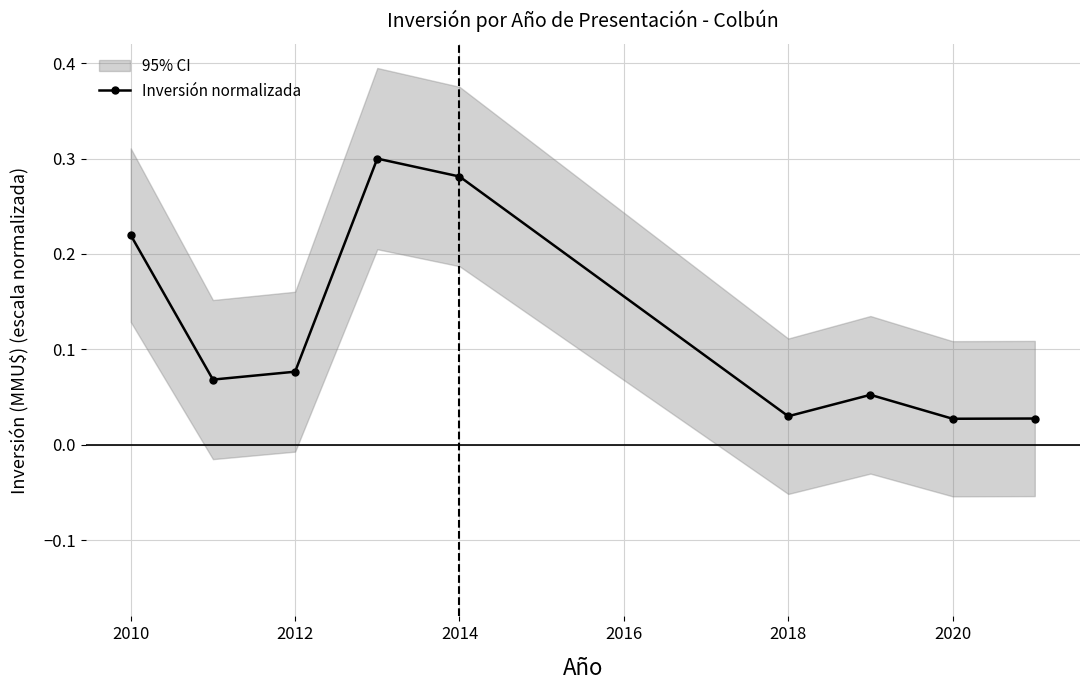

Reading left to right, extract all data points from this chart.

0.2	0.1	0.1	0.3	0.3	0.0	0.1	0.0	0.0